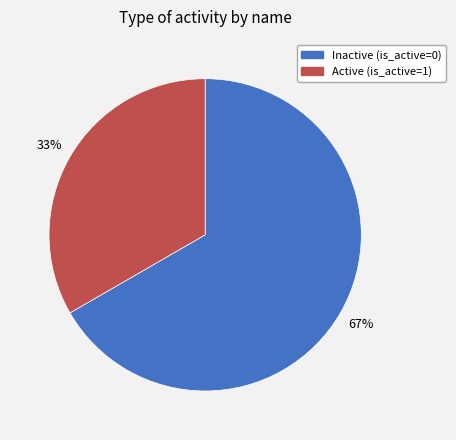

To the nearest percent, what is the average slice percentage?

50%